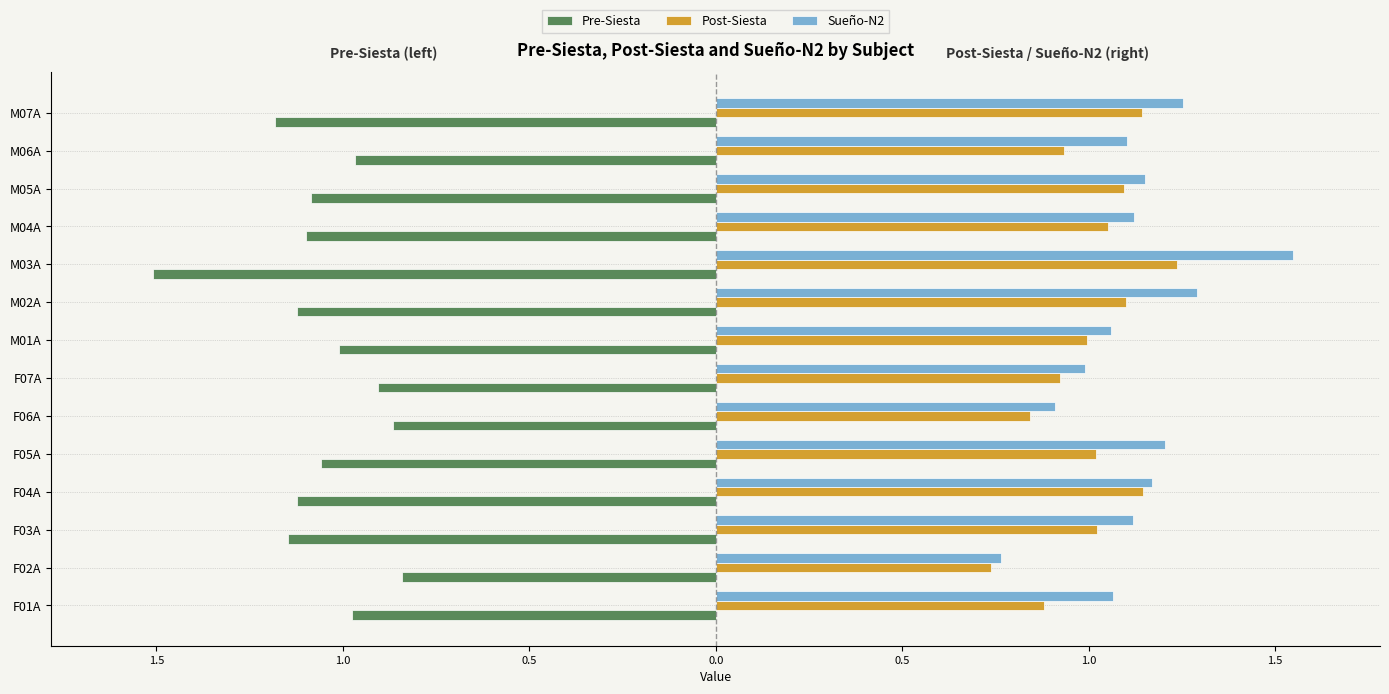

Which series has the widest spread of values?

Sueño-N2